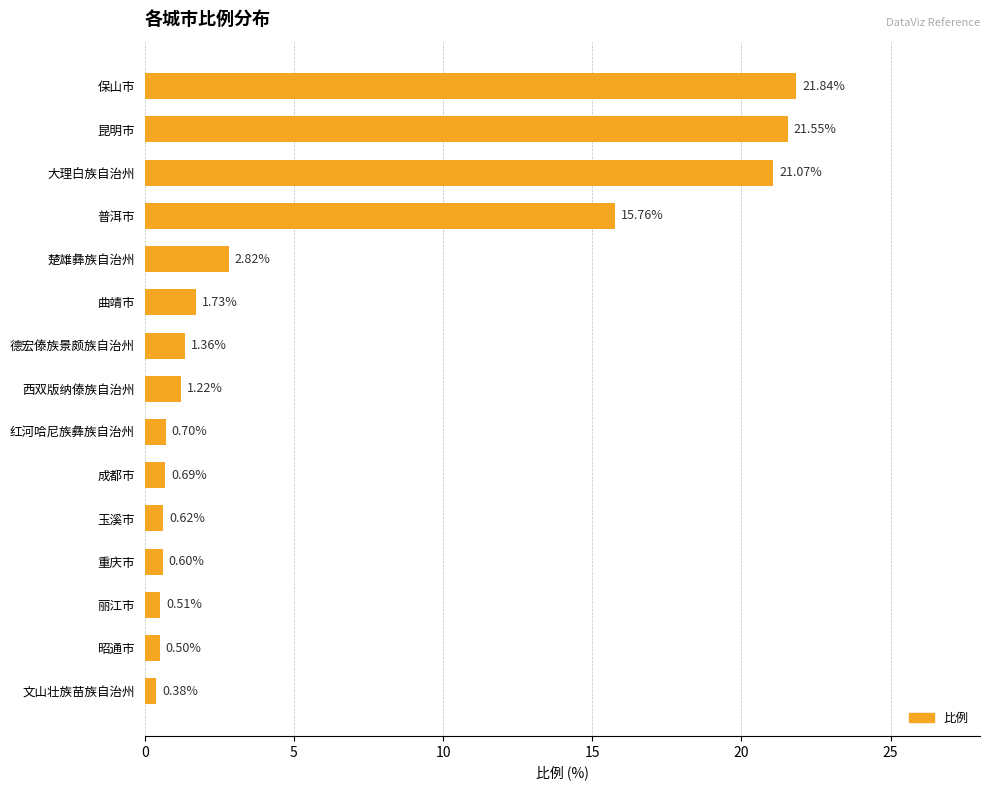

What is the greatest value displayed?

21.8